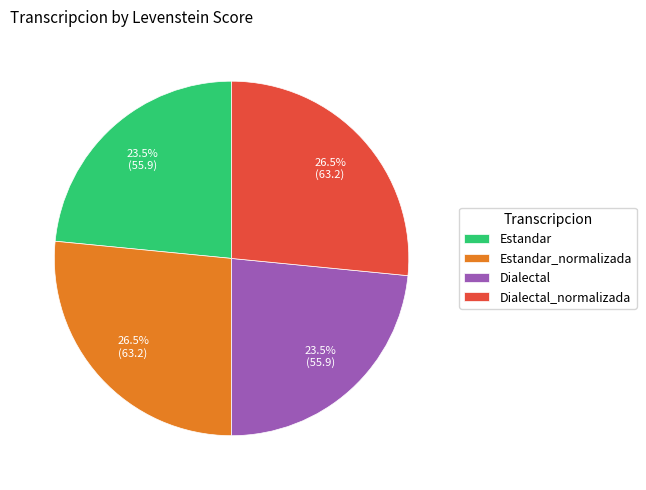

Count the number of slices in the pie.

4